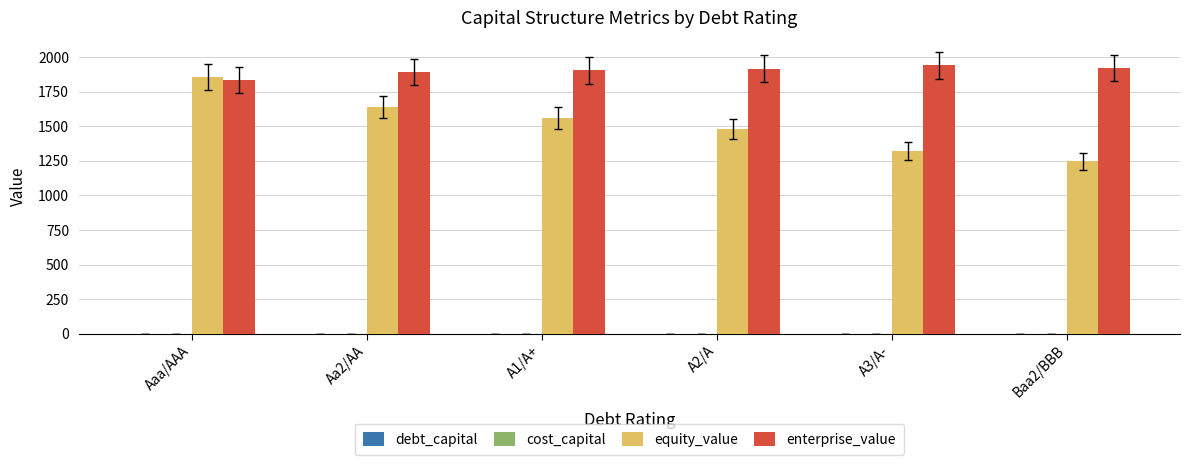

Which series has the largest total across all categories?

enterprise_value